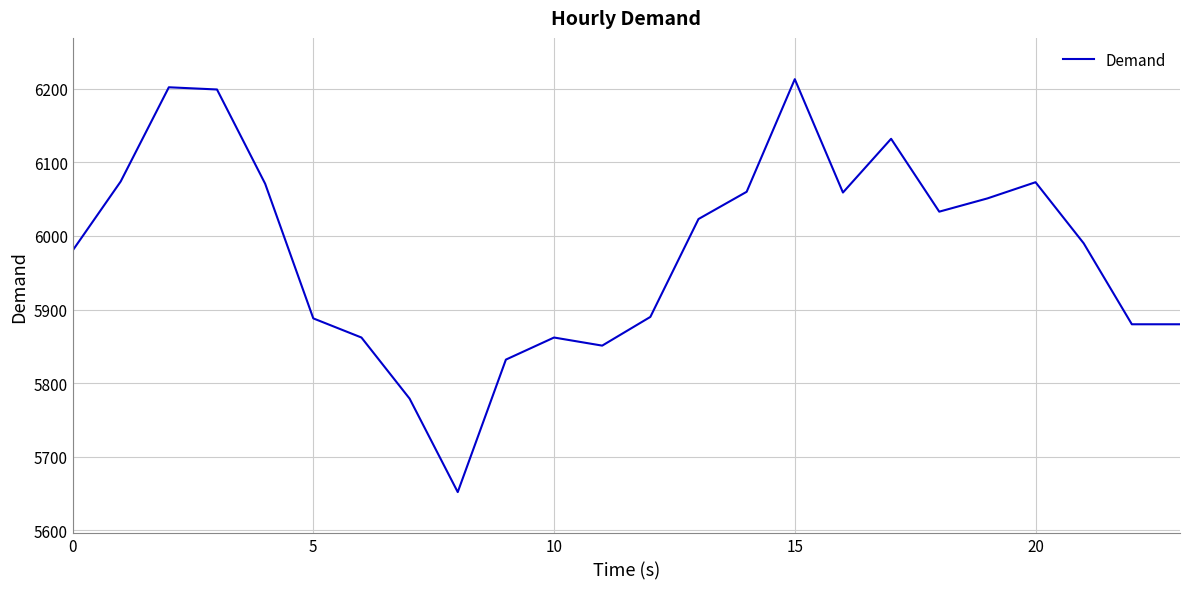

How many values are below 6023?

12